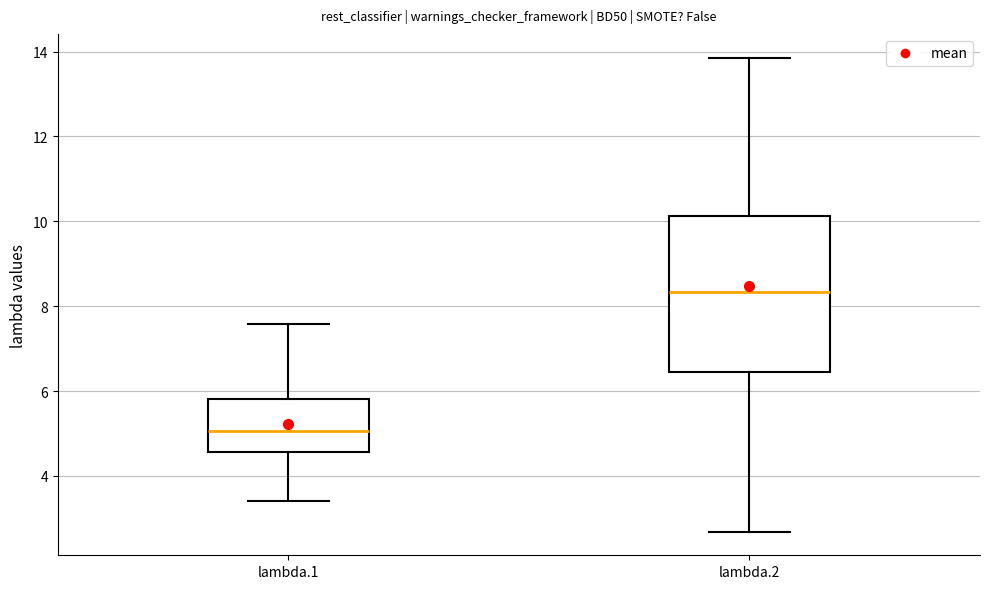

Where does the median line of the box for lambda.1 sit on the y-axis? The values are not printed on the chart, so give them approximately, as read against the axis.

5.0